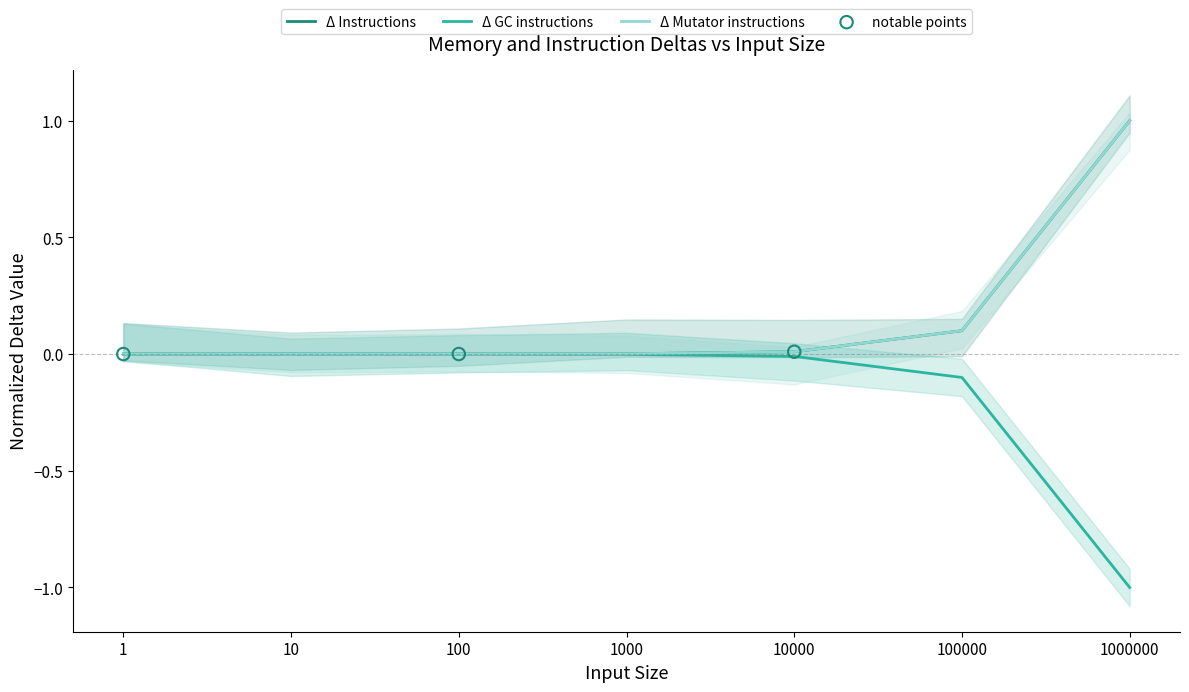

What are all the series names shown in the legend?

Δ Instructions, Δ GC instructions, Δ Mutator instructions